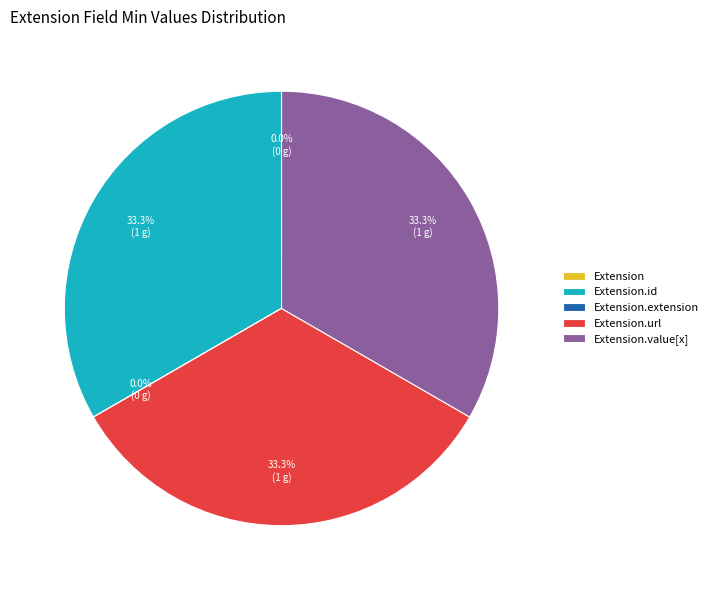

Does any single category account for the majority?

No